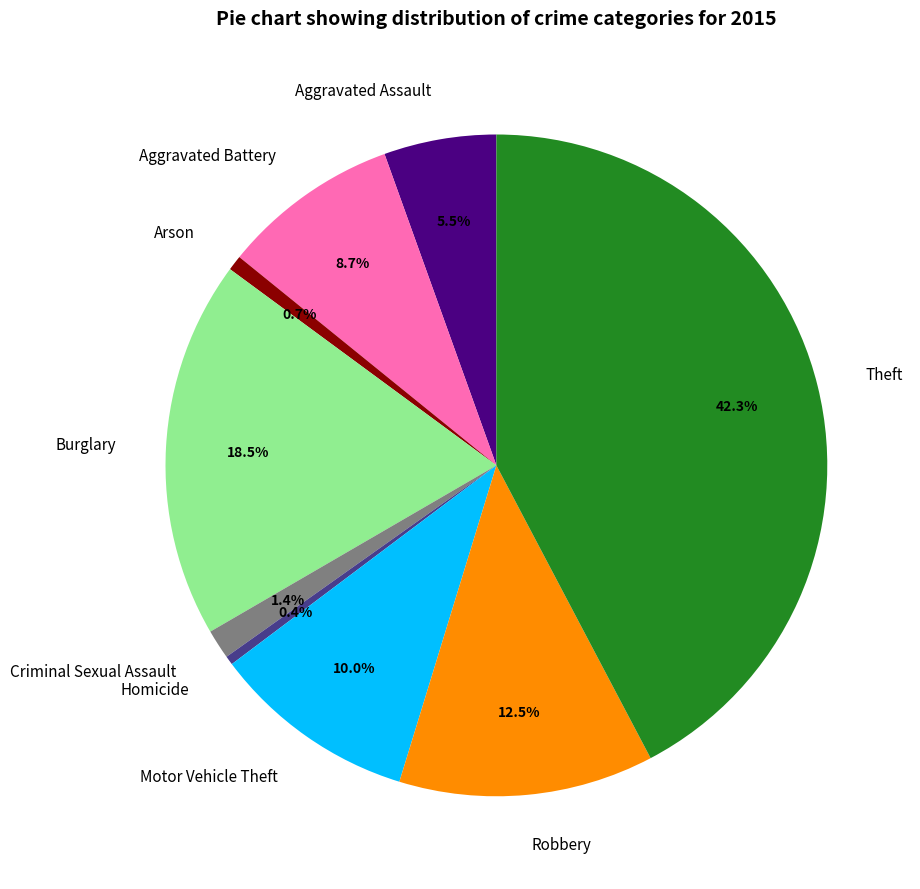

To the nearest percent, what is the combined percentage of Robbery and Motor Vehicle Theft?

22%